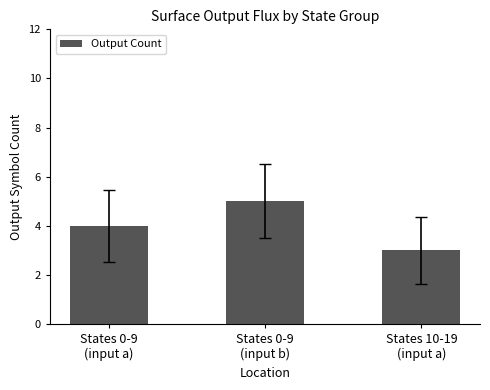

Is it true that the value at States 0-9
(input a) is 6?

False